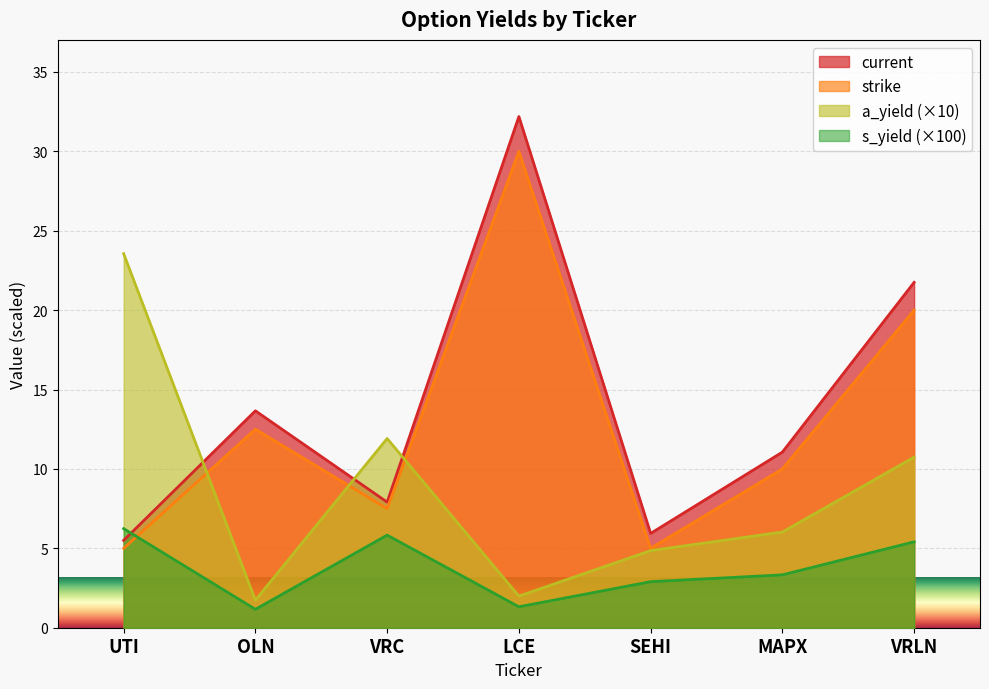

After their last crossing, which series has the higher values: strike or s_yield?

strike